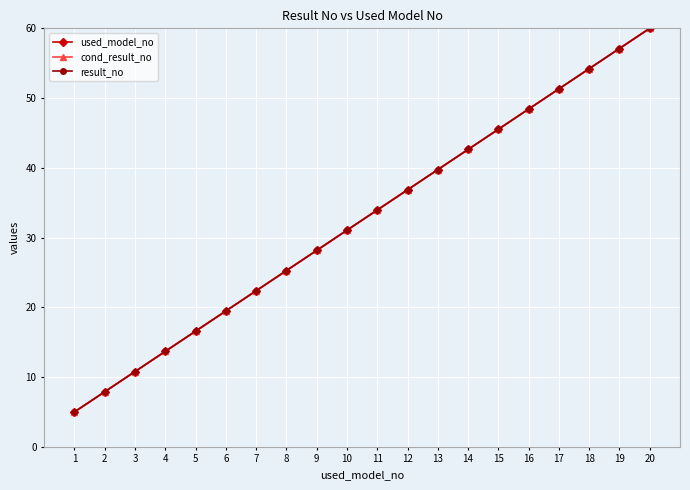

True or false: result_no has a value of 36.8 at 12.

True